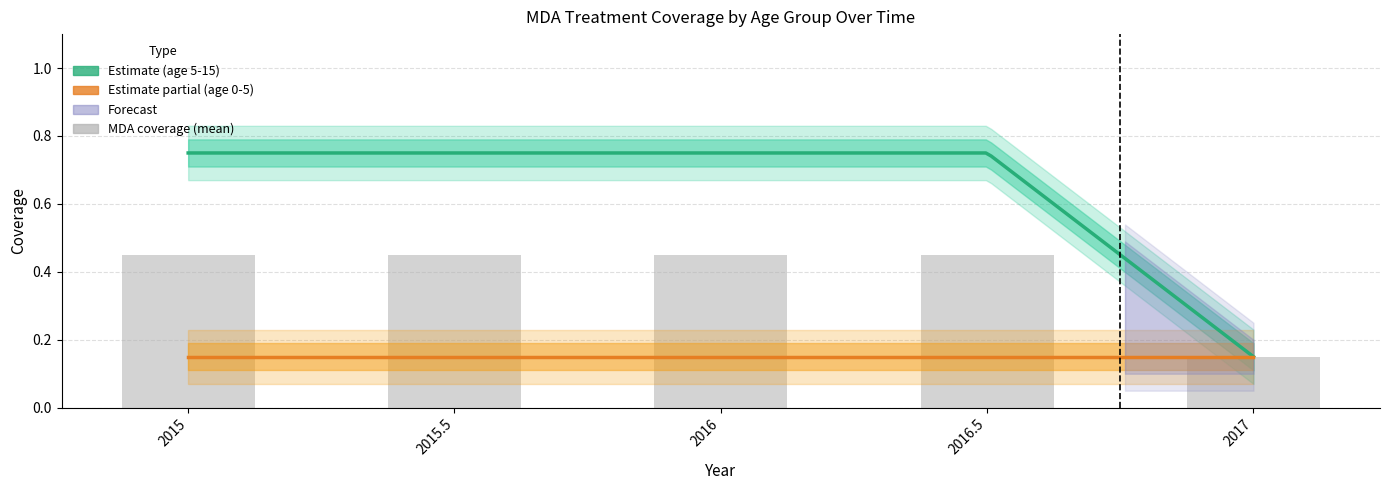

At how many categories does at least one series exceed 0?

5